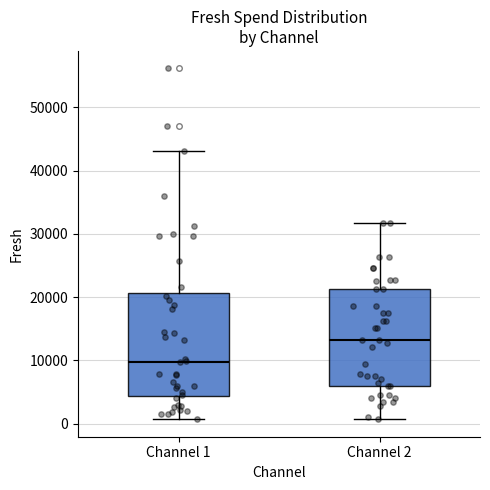

Reading left to right, read every box against the y-axis: the position of its median line, the range the box covers, and the ends of its whiskers. The values are not printed on the chart, so give them approximately, as read against the axis.

Channel 1: median 10000, box 4000 to 21000, whiskers 1000 to 43000
Channel 2: median 13000, box 6000 to 21000, whiskers 1000 to 32000